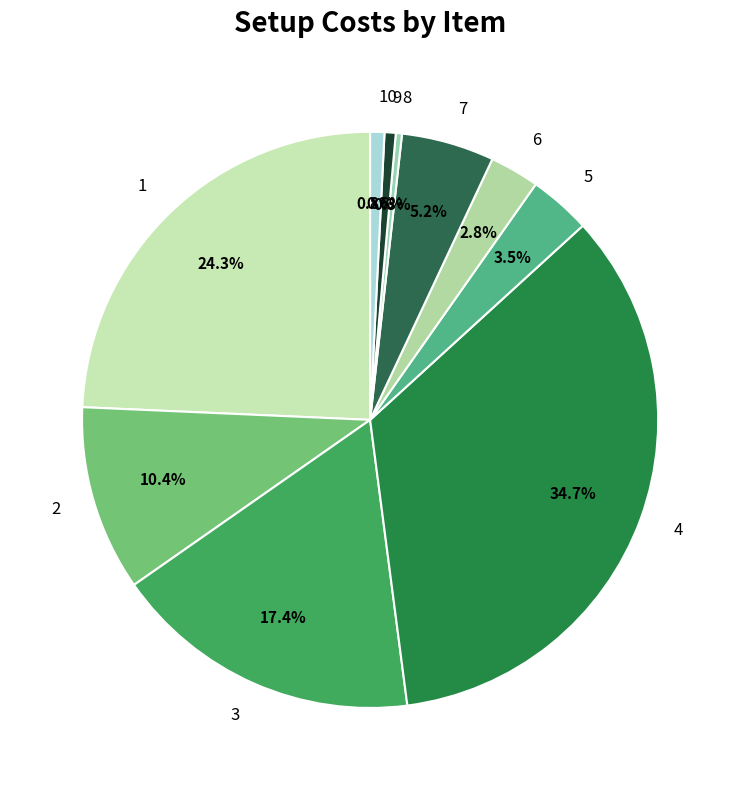

What portion of the pie excludes 1?

75.7%